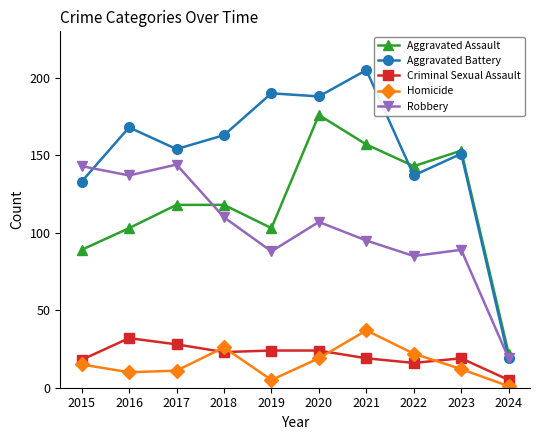

Which category has the highest value across all series?

2021